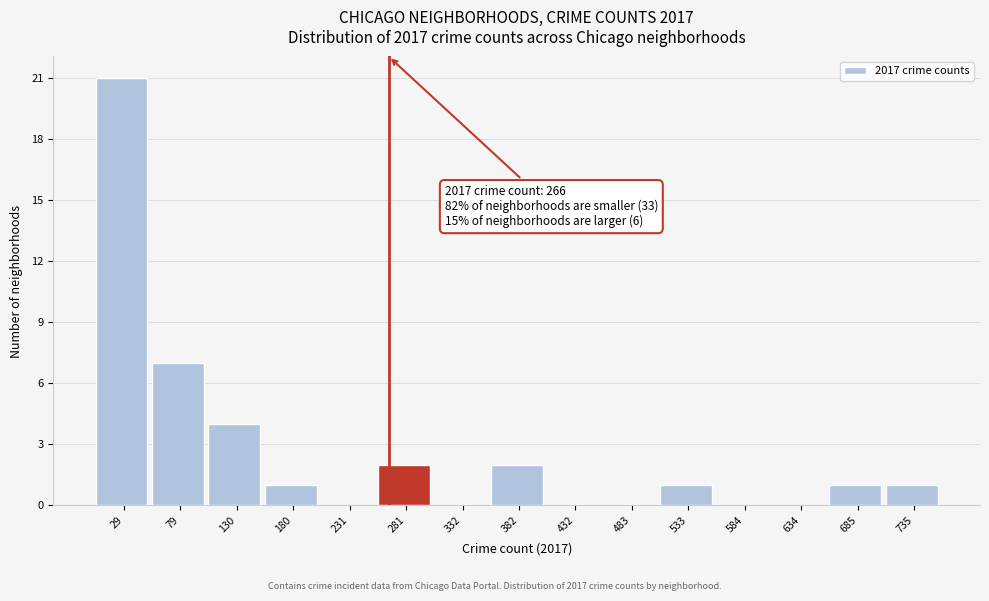

Over which range of the x-axis is the bar tallest?

0 to 50